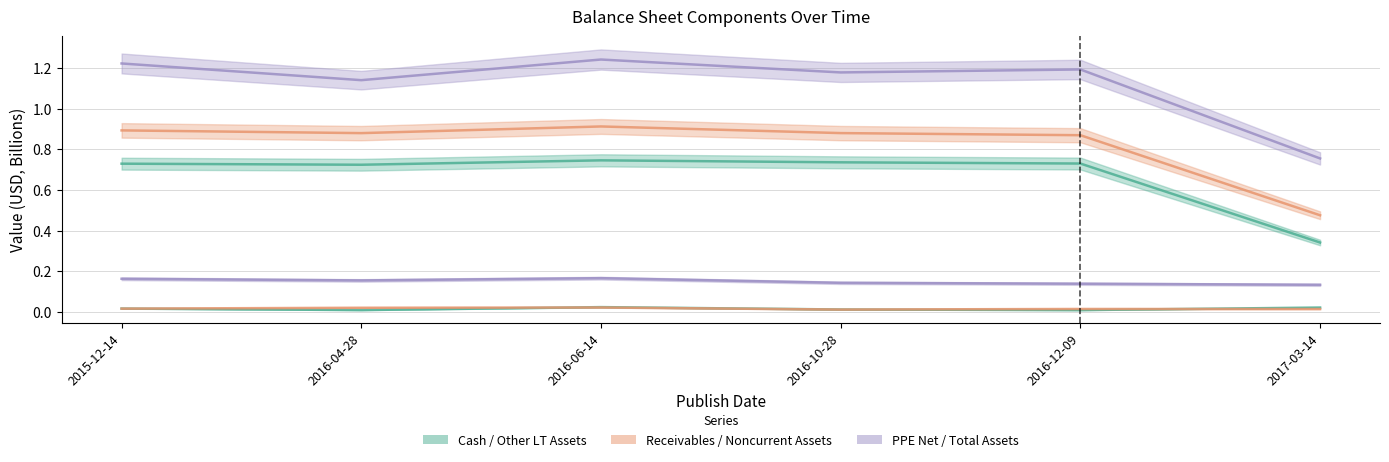

List the labels in order of Cash value, largest first.

2016-06-14, 2017-03-14, 2015-12-14, 2016-10-28, 2016-04-28, 2016-12-09